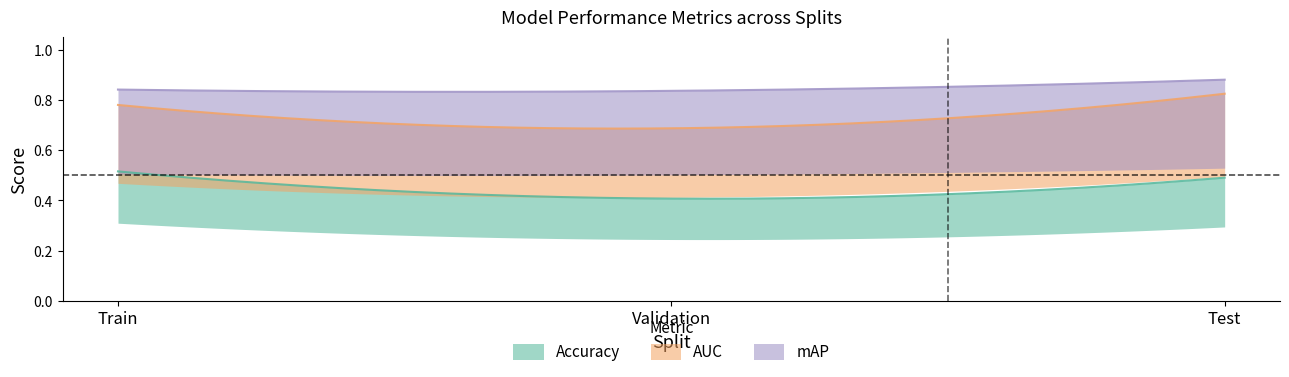

Does the chart have visible grid lines?

No